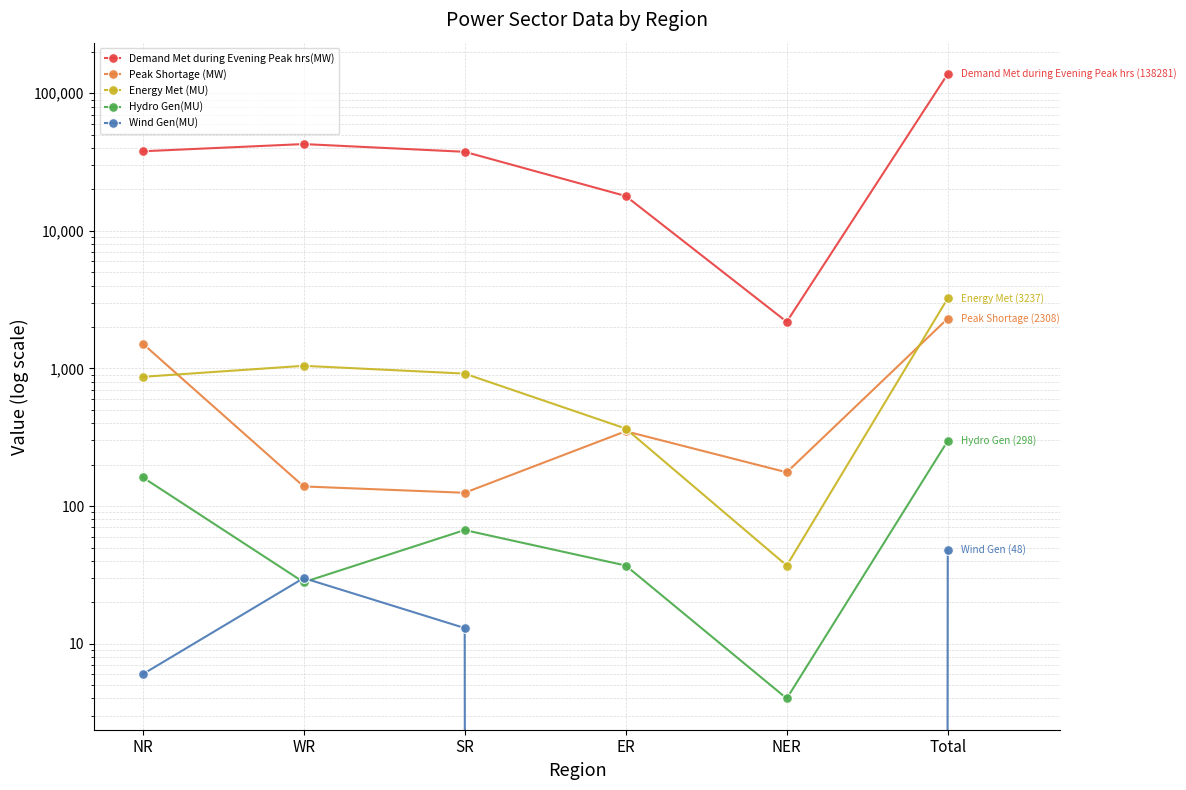

Is it true that Wind Gen(MU) equals 21 at SR?

False